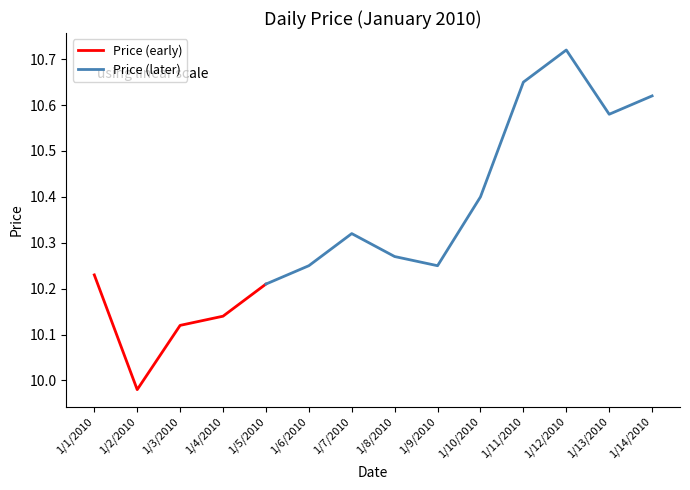

At which label is the value closest to 10?

1/2/2010